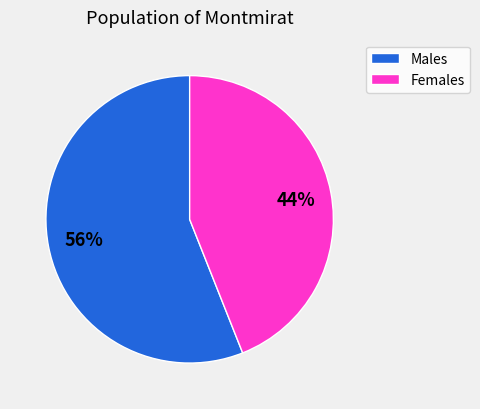

To the nearest percent, what is the combined percentage of Females and Males?

100%